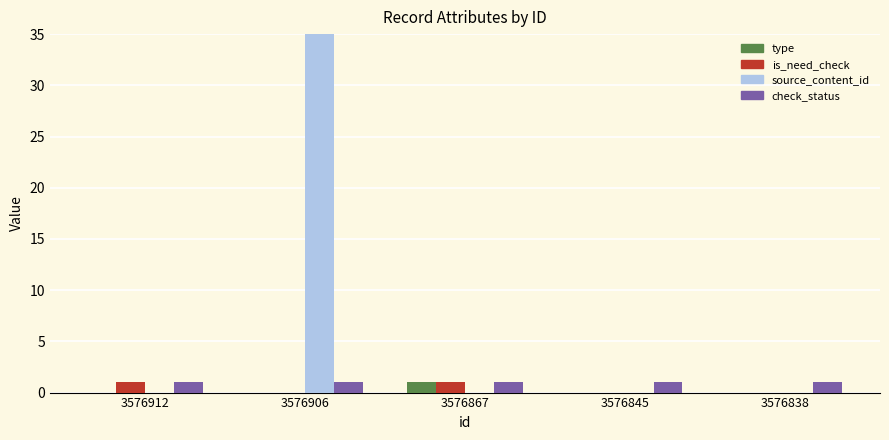

Rank the categories by is_need_check value from highest to lowest.

3576912, 3576867, 3576906, 3576845, 3576838